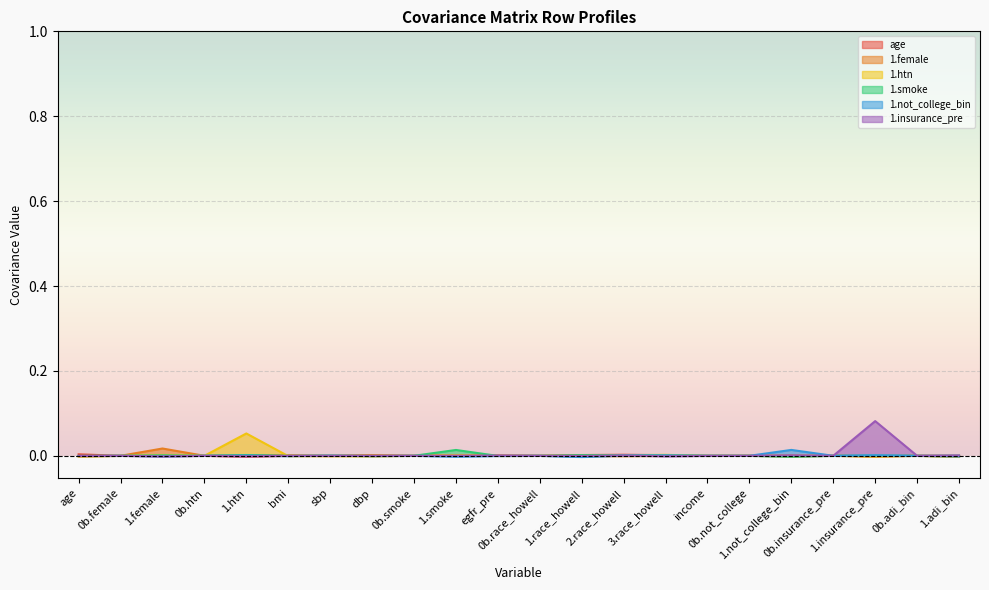

How many lines are shown in the chart?

6